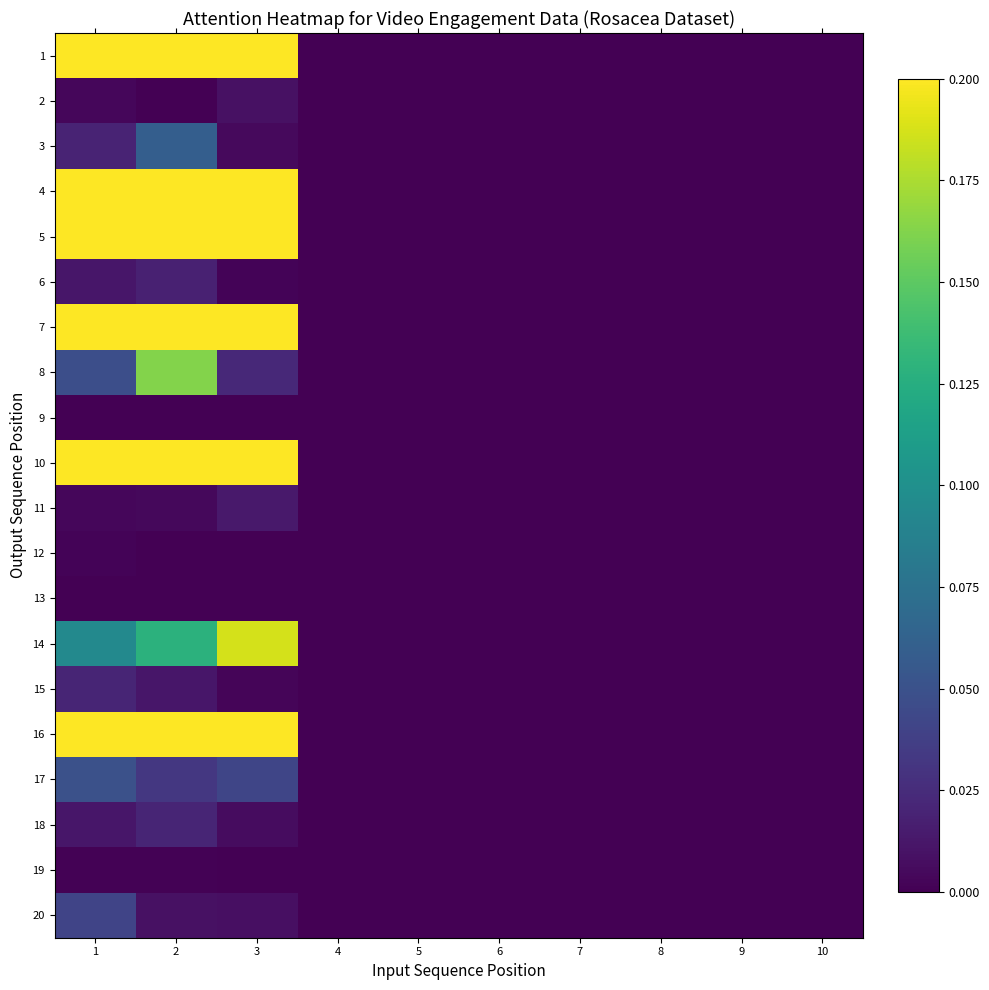

What is the total value across all series at 1?

4.0